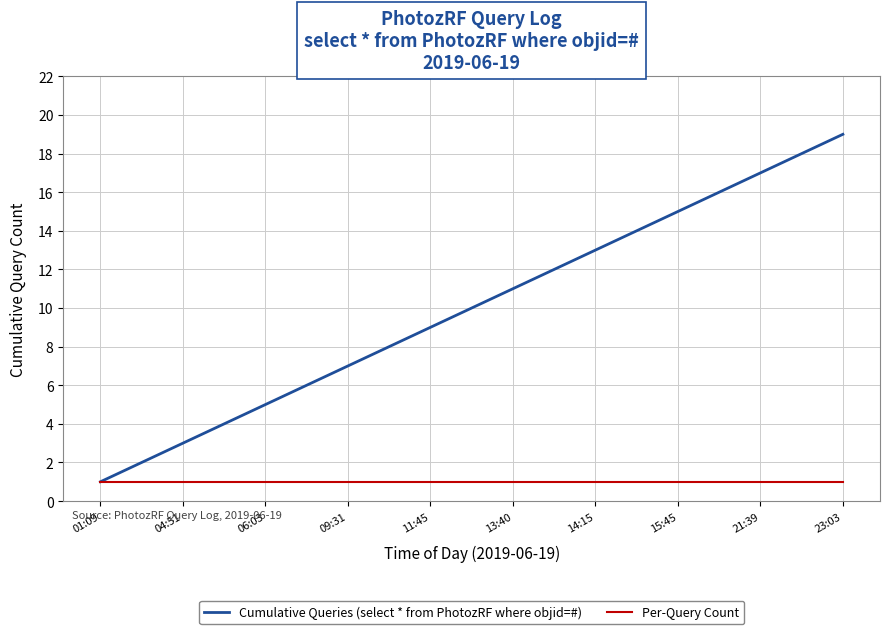

Which series has the largest total across all categories?

Cumulative Queries (select * from PhotozRF where objid=#)